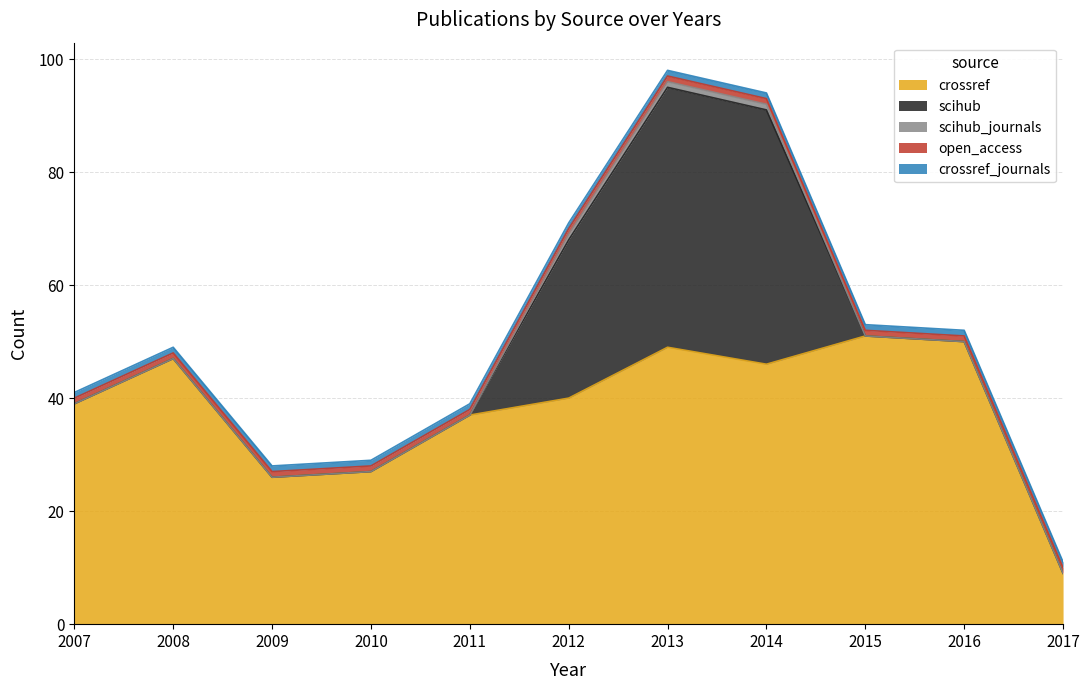

Which series has the largest range (max minus min)?

scihub